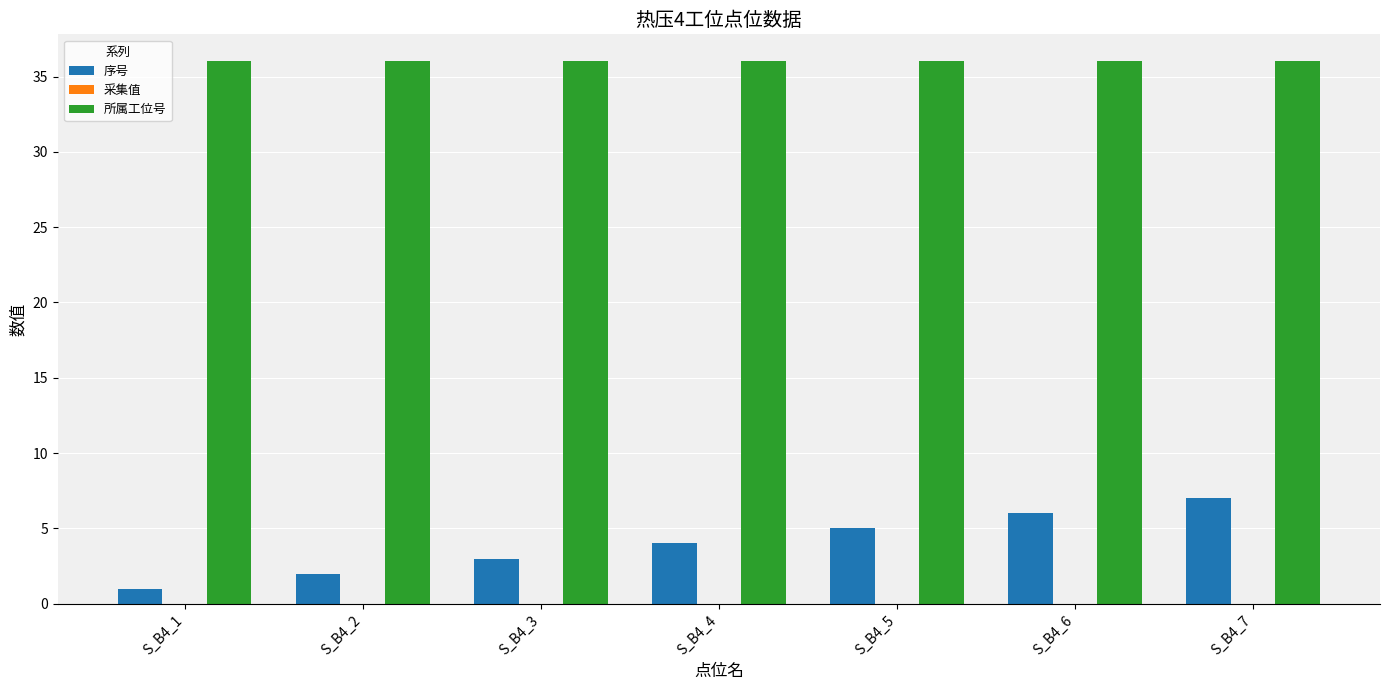

How many bars are there in each group?

2